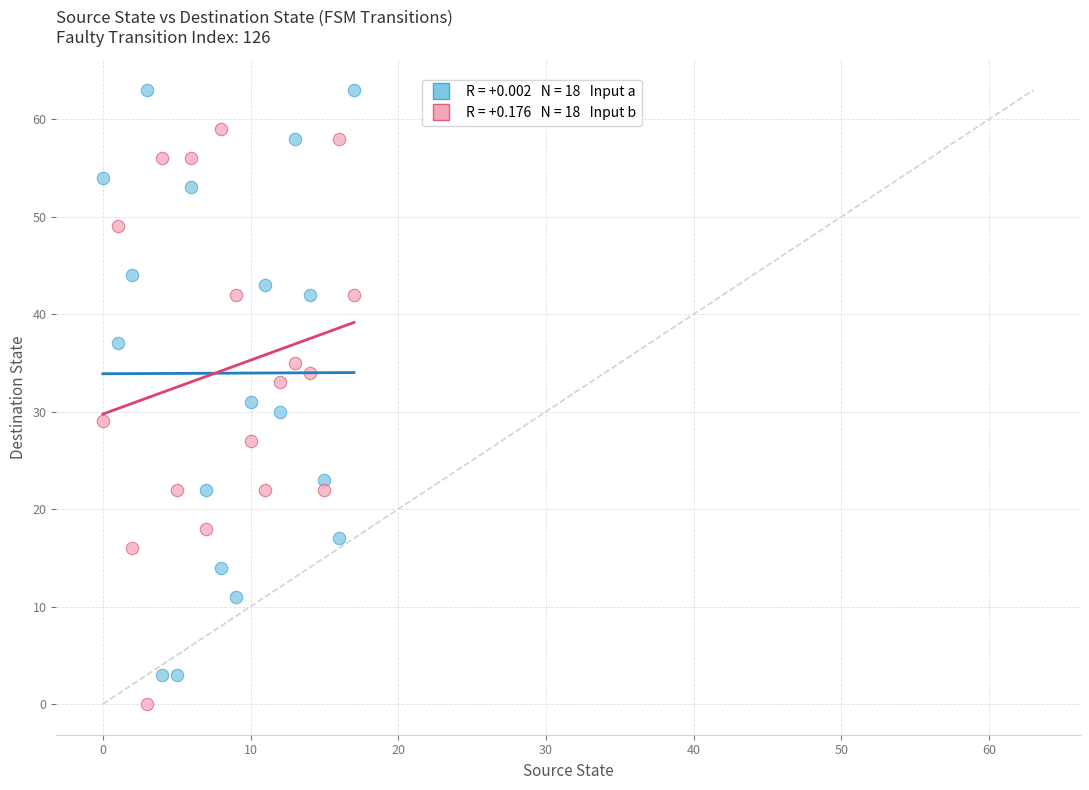

Across all data points, what is the range of Y values (max minus min)?

63